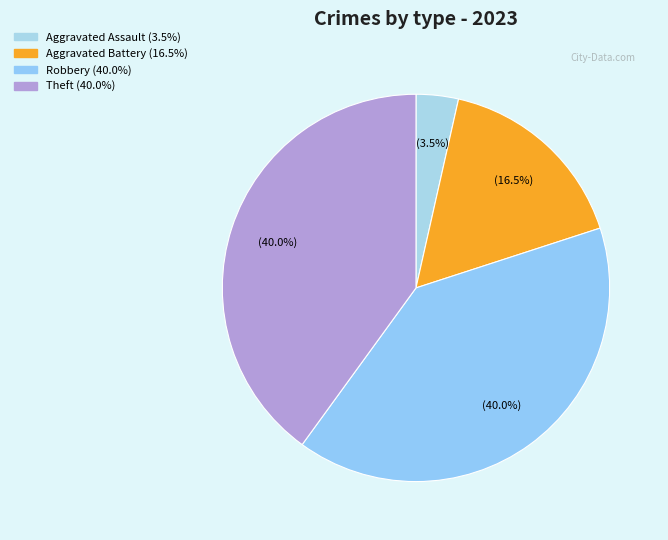

How many segments does this pie chart have?

4